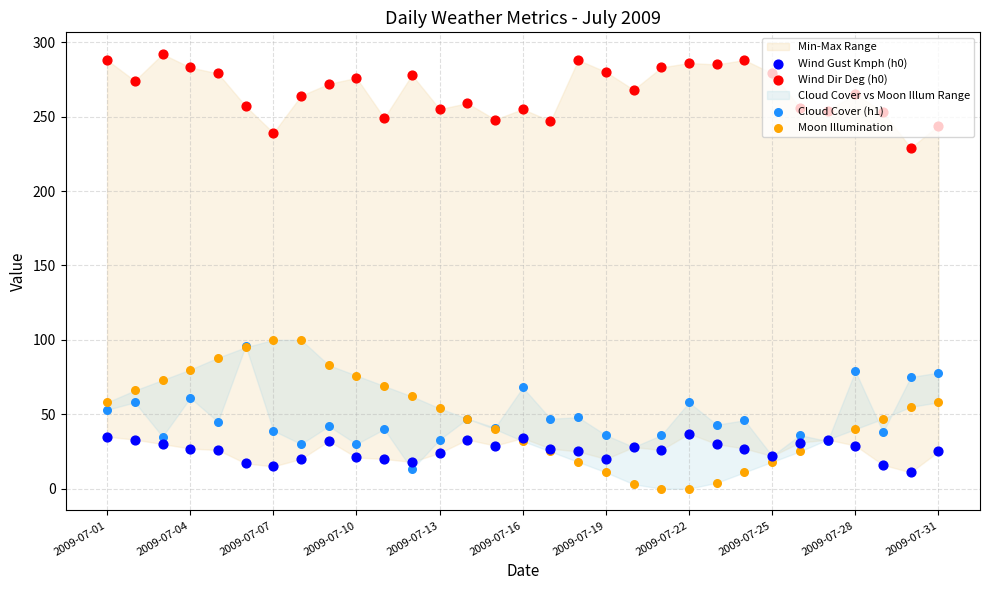

At how many categories does at least one series exceed 203?

31